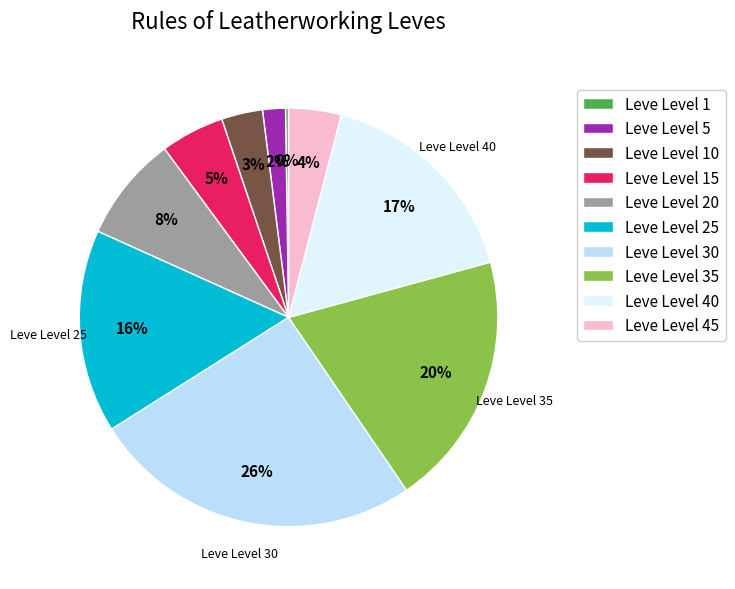

The Leve Level 40 slice represents 17% of the pie. True or false?

True